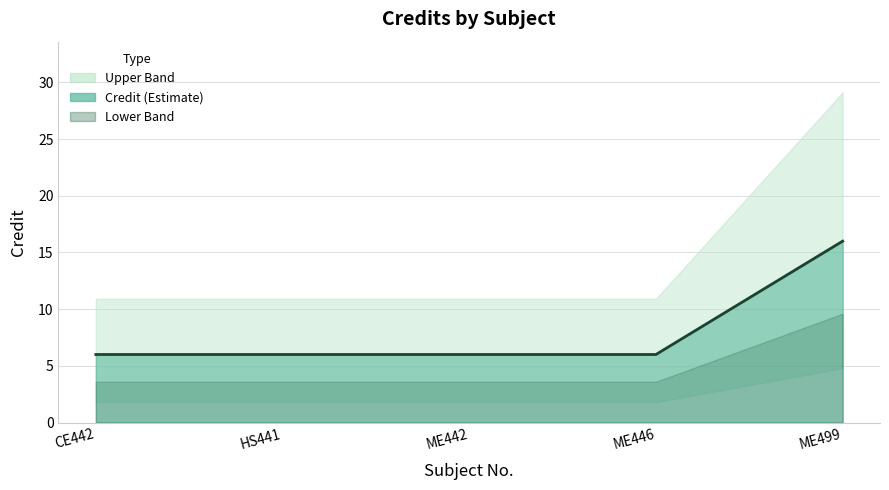

Rank the categories by value from highest to lowest.

ME499, CE442, HS441, ME442, ME446